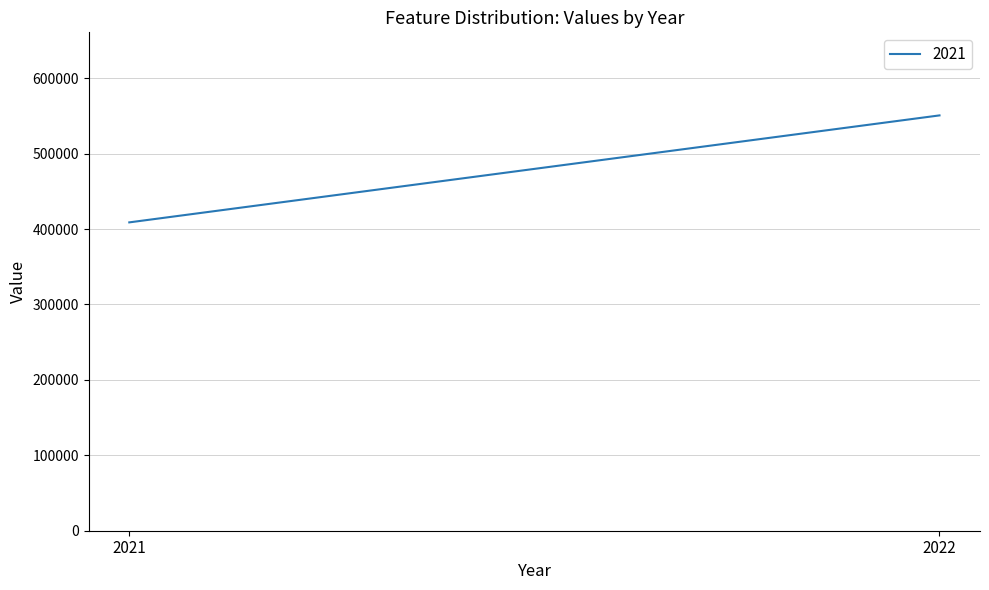

List the labels in order of value, smallest first.

2021, 2022